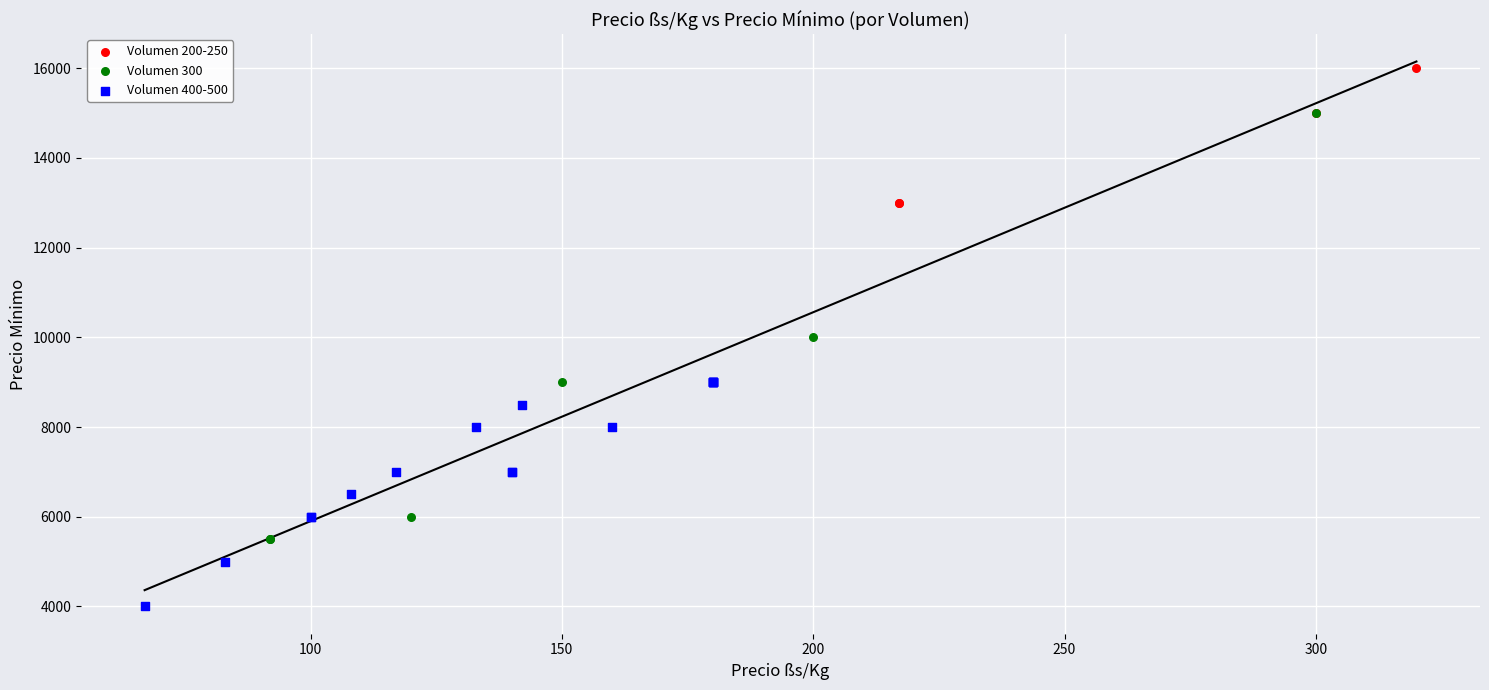

Which series contains the highest Y value?

Volumen 200-250